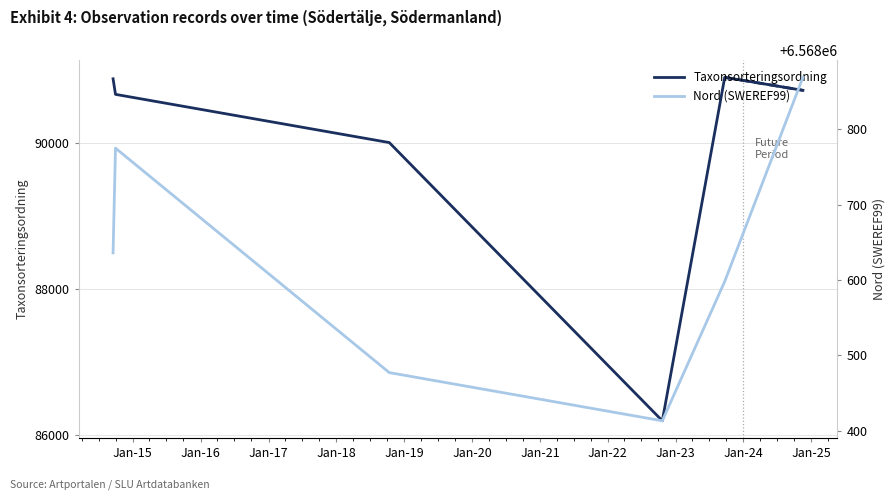

What is the minimum value for Taxonsorteringsordning?

86196